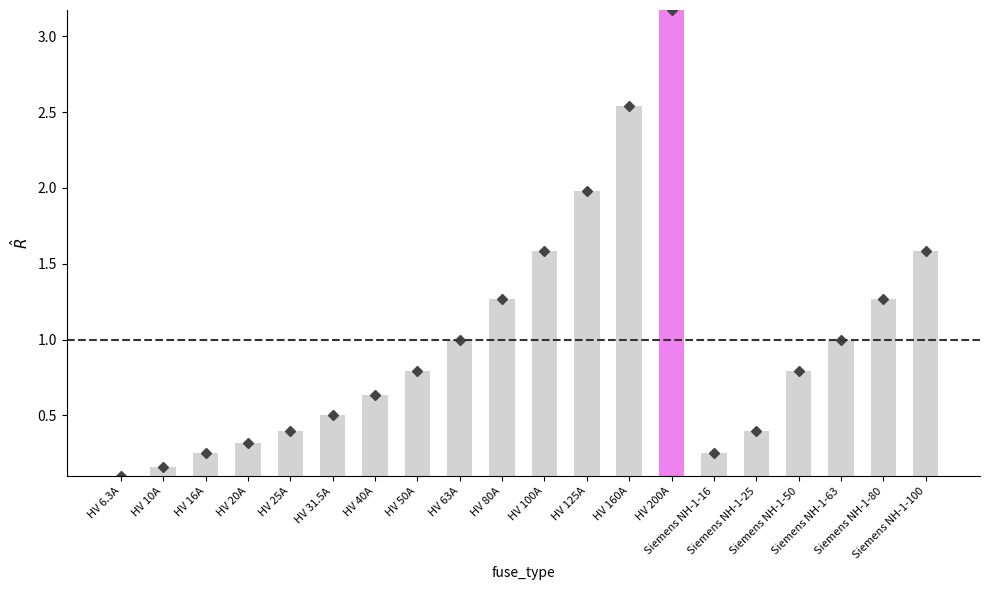

Are the bars horizontal?

No